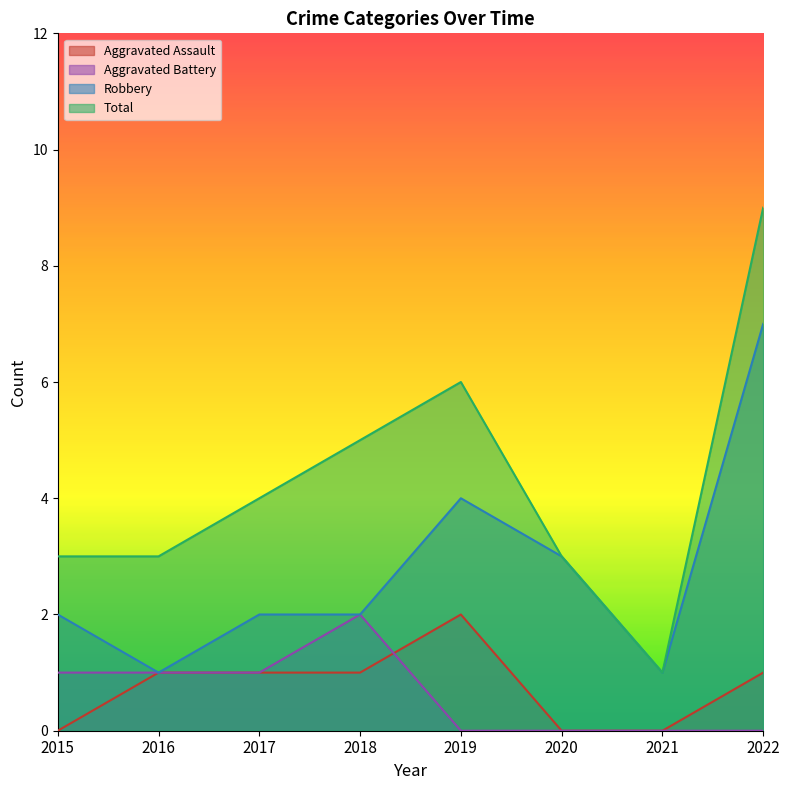

What is the value of the Robbery point at the 8th from the left?

7